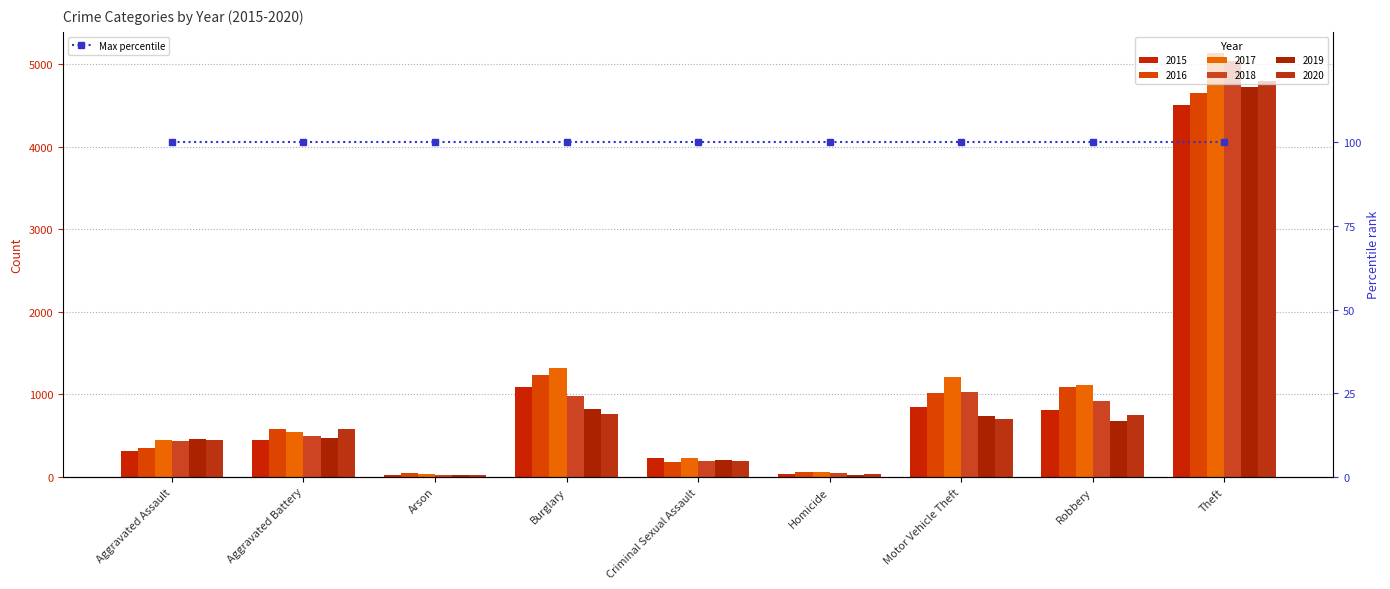

Reading left to right, transcribe all the data shown in this chart.

2015: 310	441	17	1088	228	31	844	812	4511
2016: 345	579	41	1234	182	56	1017	1083	4646
2017: 442	542	39	1324	232	54	1209	1114	5135
2018: 430	499	26	980	189	42	1031	916	5038
2019: 457	475	24	826	200	24	741	678	4720
2020: 452	576	23	767	195	38	697	748	4792